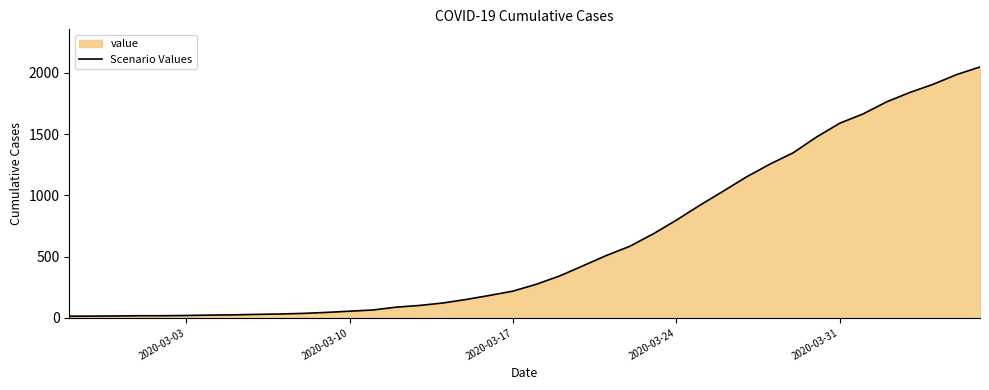

Between 2020-03-31 and 2020-03-10, which is larger?

2020-03-31